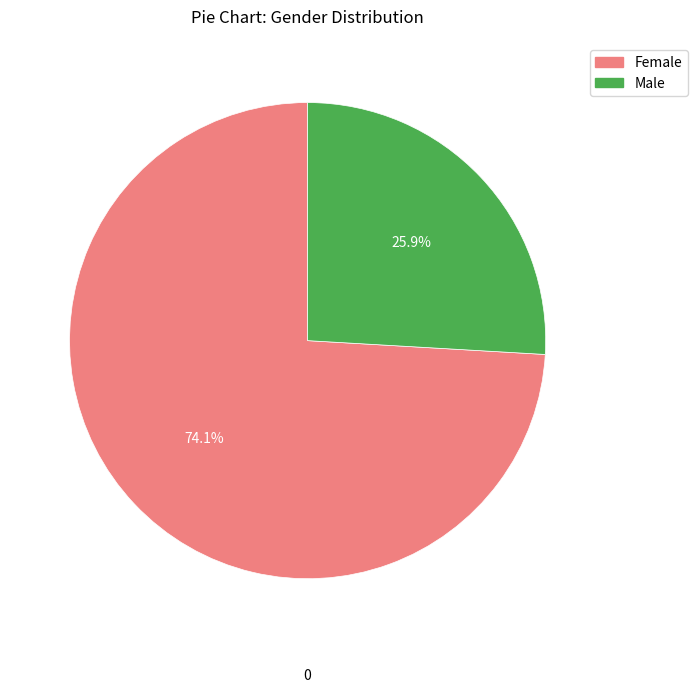

To the nearest percent, what is the difference between the largest and smallest slice percentages?

48%